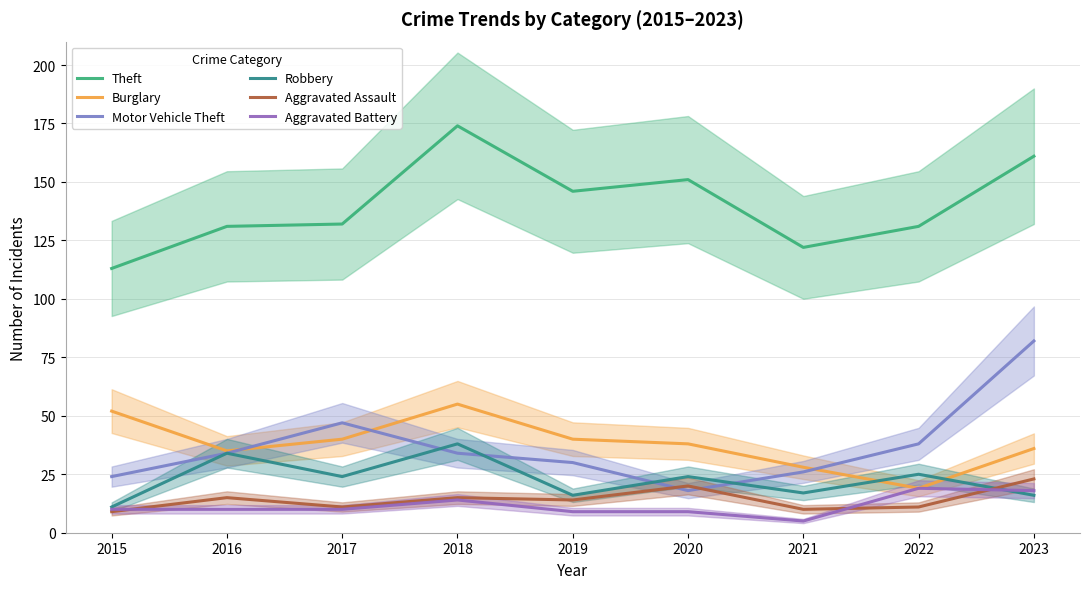

What are all the series names shown in the legend?

Theft, Burglary, Motor Vehicle Theft, Robbery, Aggravated Assault, Aggravated Battery